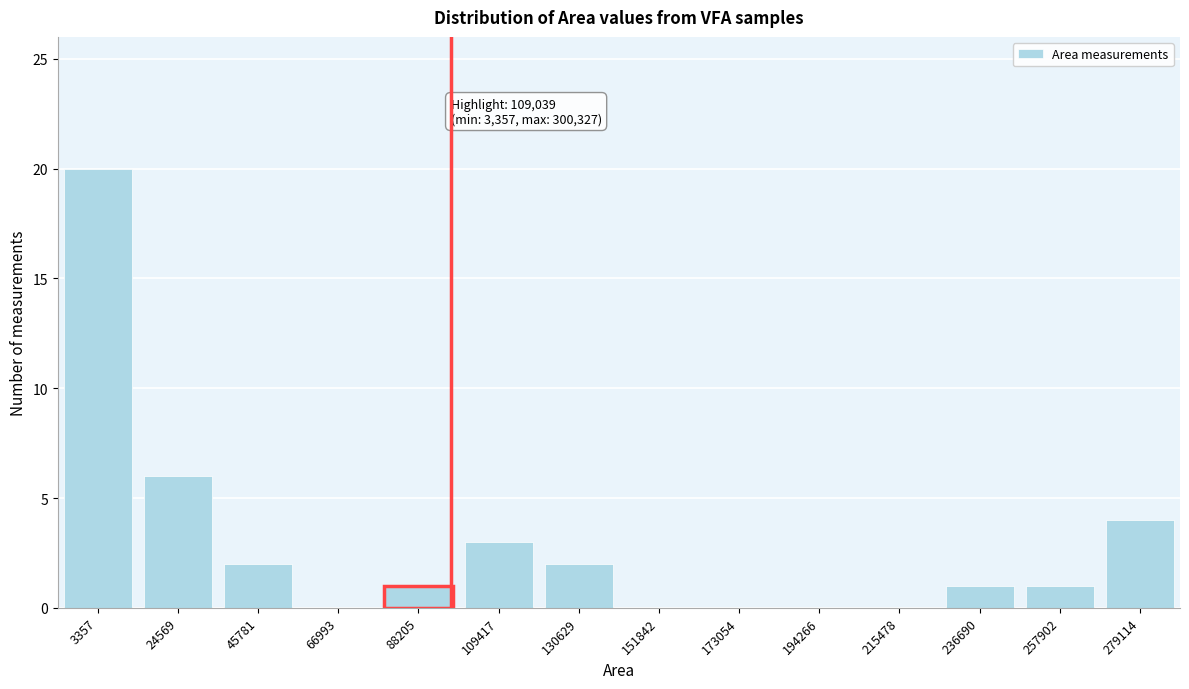

Reading left to right, list all the values displayed in this chart.

3357=20	24569=6	45781=2	66993=0	88205=1	109417=3	130629=2	151842=0	173054=0	194266=0	215478=0	236690=1	257902=1	279114=4